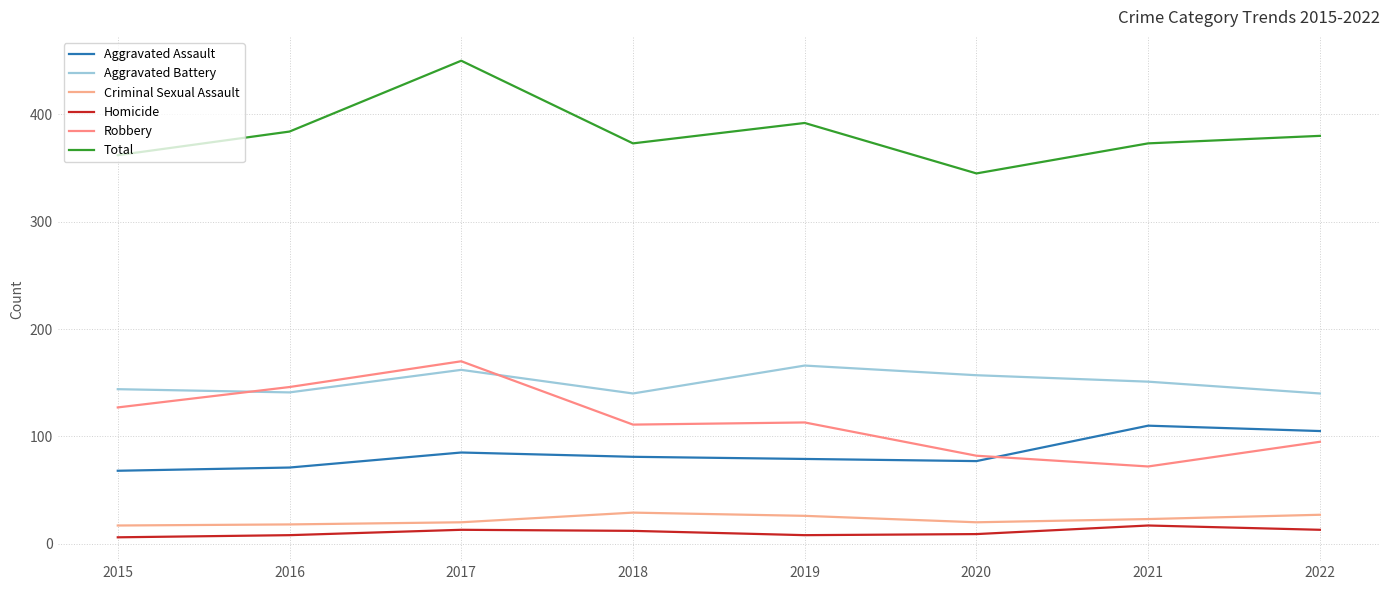

What is the maximum value for Homicide?

17